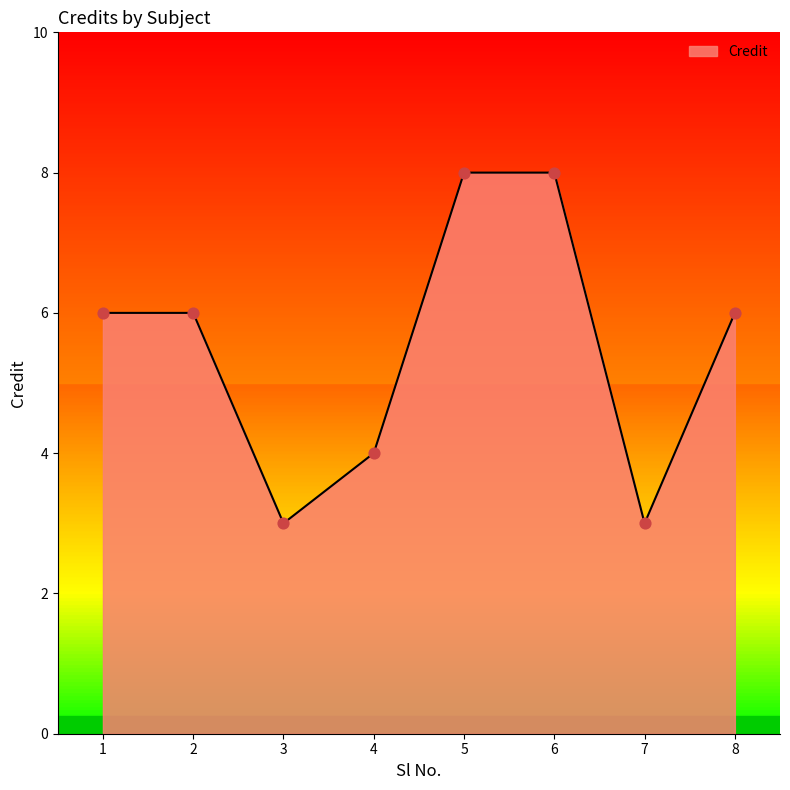

What is the ratio of the value at 3 to the value at 7?

1.0